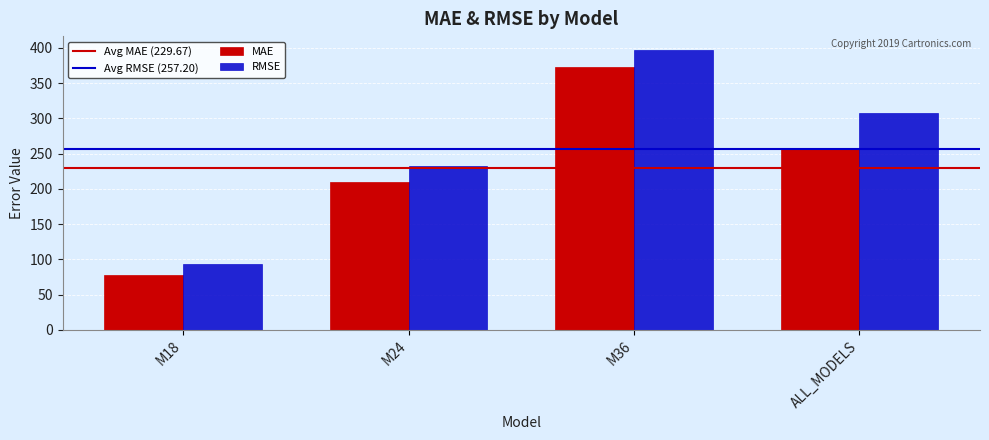

What is the maximum value shown in the chart?

396.7